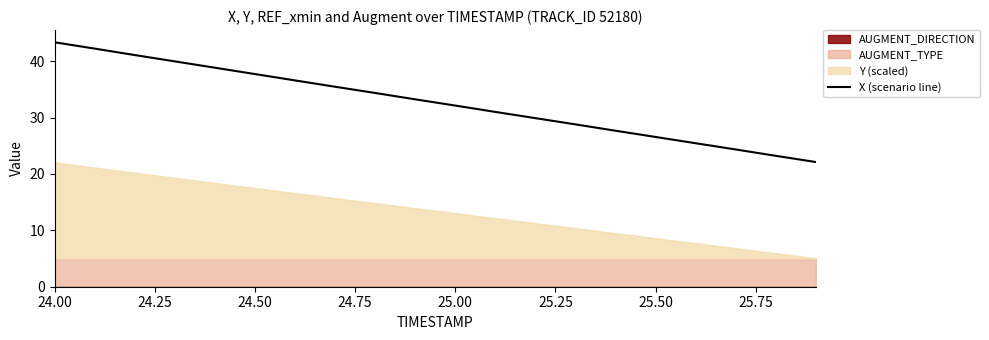

The value of X (scenario line) at 24.00 is 74.1. True or false?

False